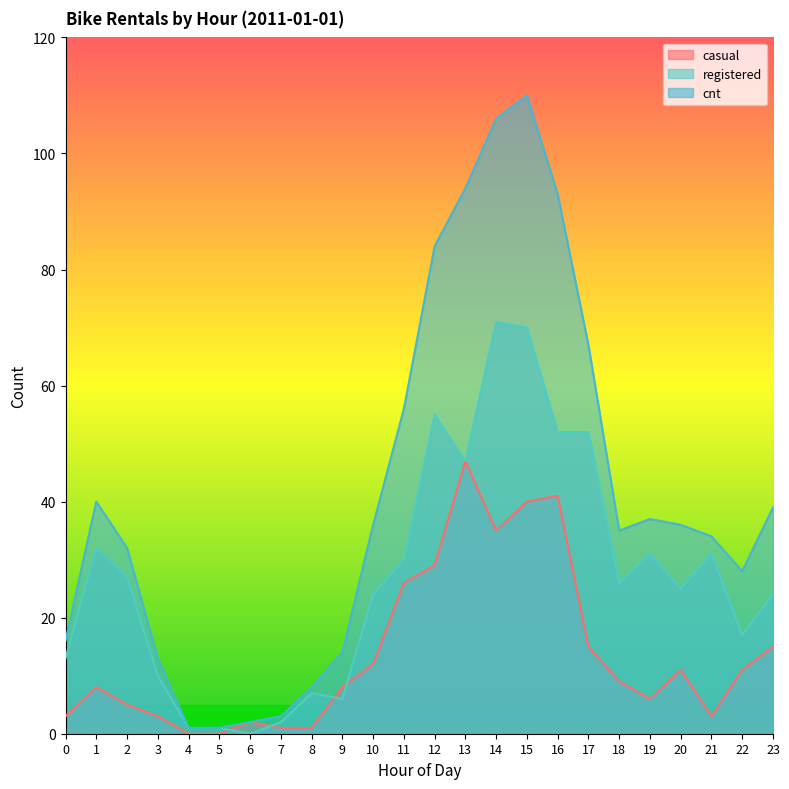

What is the value of the registered point at the 6th from the left?

1